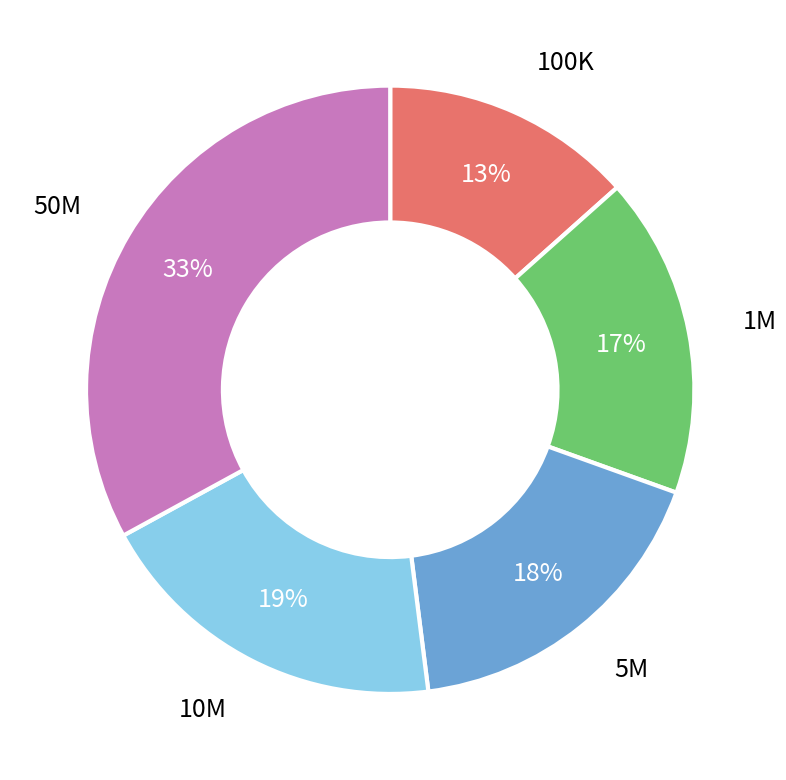

True or false: 50M accounts for 33% of the total.

True